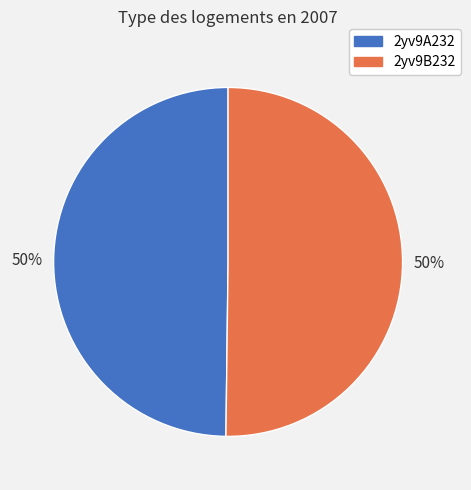

Is it true that 2yv9B232 is 50% of the pie?

True